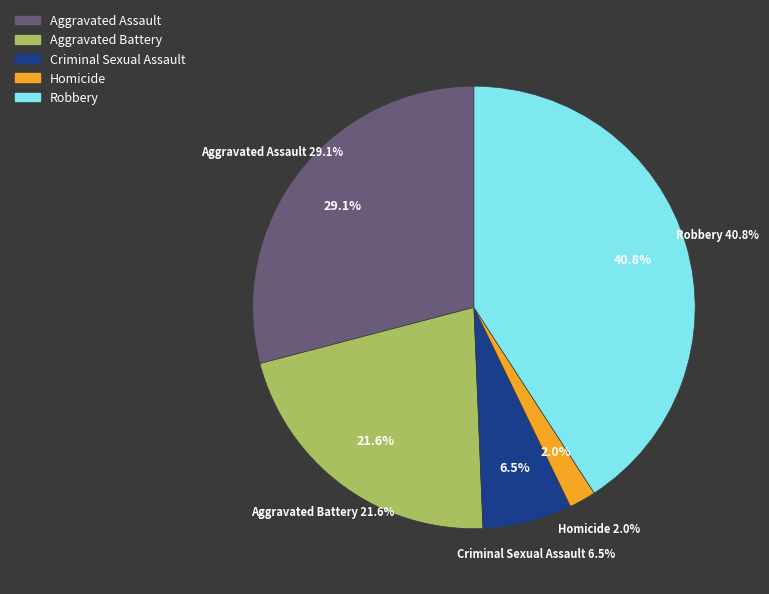

What percentage is the Homicide slice, to the nearest percent?

2%